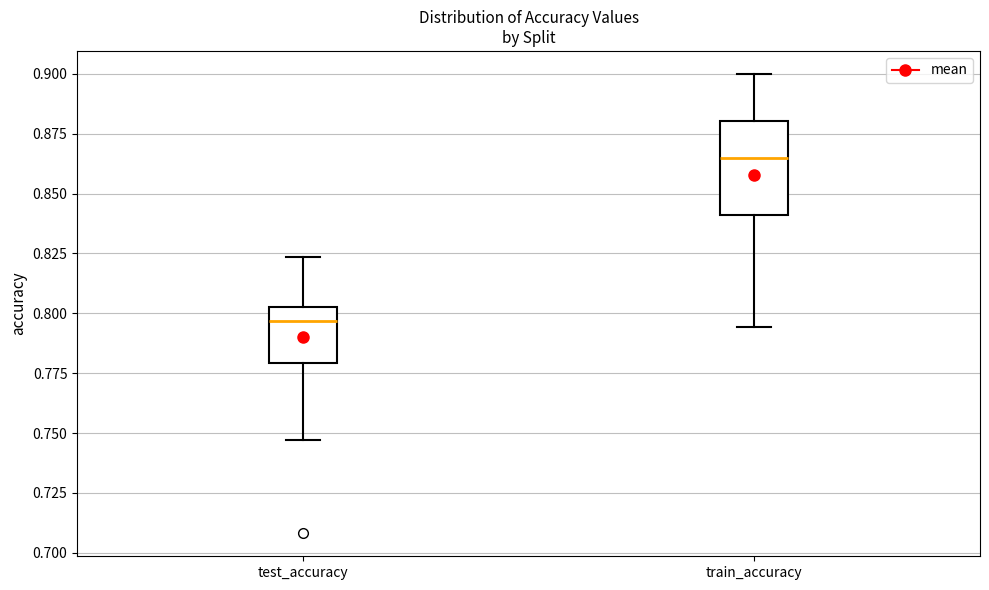

Comparing the boxes themselves (not the whiskers), which one is the tallest?

train_accuracy